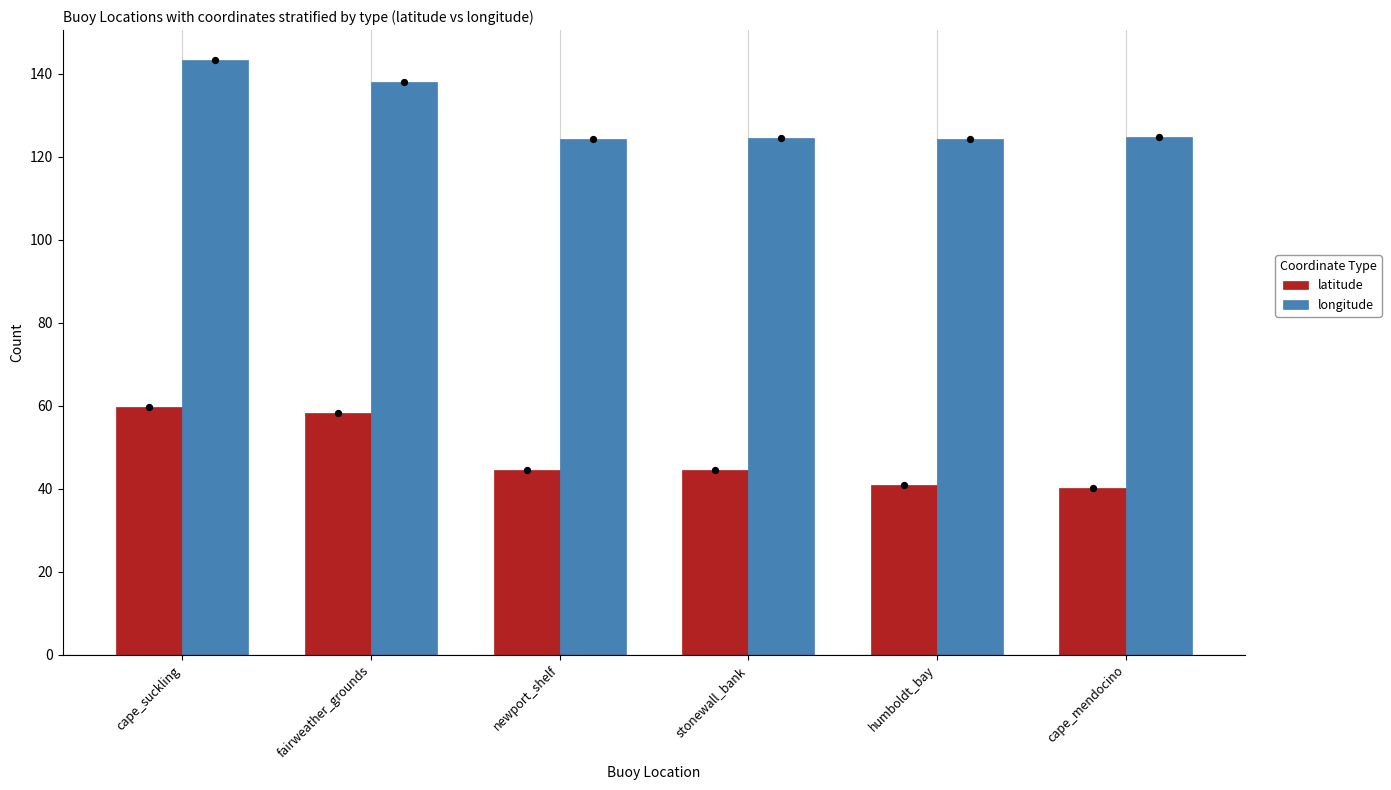

Which series has the largest Y range (max minus min)?

latitude